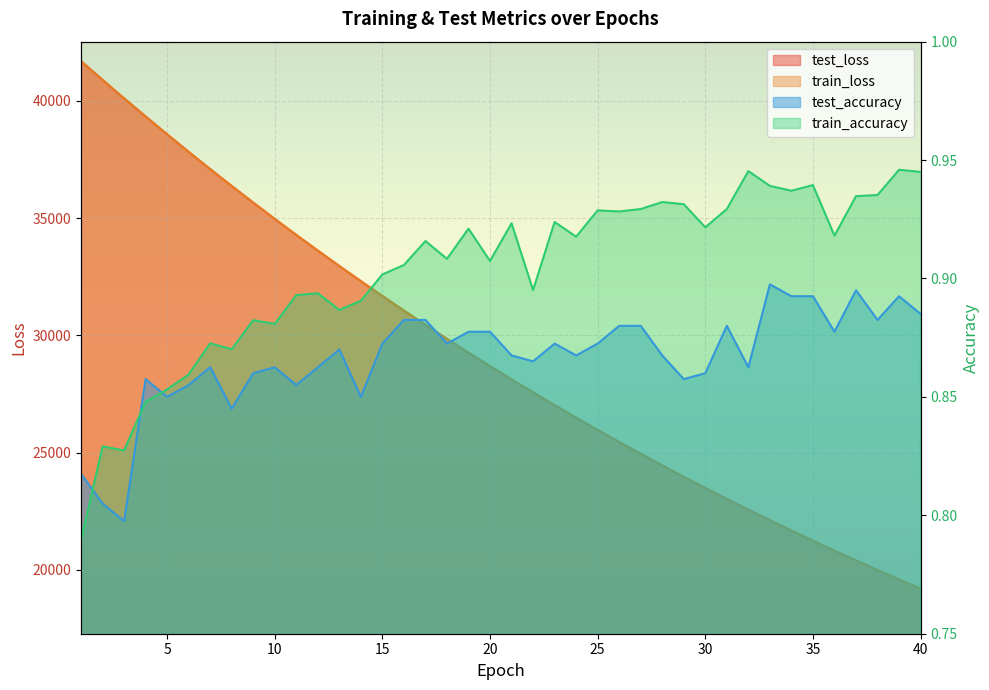

Reading left to right, list all the values displayed in this chart.

test_loss: 41688.1	40889.7	40102.8	39329.1	38568.9	37821.0	37086.7	36365.5	35656.0	34961.3	34278.0	33608.6	32952.0	32307.0	31672.9	31051.5	30441.6	29843.6	29256.5	28681.1	28115.4	27562.4	27017.7	26483.6	25959.7	25445.7	24941.5	24446.5	23961.1	23484.8	23017.8	22559.4	22109.9	21668.6	21235.8	20811.7	20394.4	19985.7	19584.5	19191.0
train_loss: 41688.9	40888.8	40101.7	39328.3	38567.9	37819.9	37085.4	36363.4	35654.6	34959.3	34276.4	33606.9	32949.6	32304.5	31671.1	31049.6	30439.9	29842.0	29254.8	28679.2	28113.8	27560.4	27015.4	26481.8	25957.6	25444.0	24939.8	24445.0	23959.8	23483.6	23016.6	22558.0	22108.4	21667.2	21234.5	20810.1	20393.2	19984.3	19583.2	19189.8
test_accuracy: 0.8	0.8	0.8	0.9	0.9	0.9	0.9	0.8	0.9	0.9	0.9	0.9	0.9	0.8	0.9	0.9	0.9	0.9	0.9	0.9	0.9	0.9	0.9	0.9	0.9	0.9	0.9	0.9	0.9	0.9	0.9	0.9	0.9	0.9	0.9	0.9	0.9	0.9	0.9	0.9
train_accuracy: 0.8	0.8	0.8	0.8	0.9	0.9	0.9	0.9	0.9	0.9	0.9	0.9	0.9	0.9	0.9	0.9	0.9	0.9	0.9	0.9	0.9	0.9	0.9	0.9	0.9	0.9	0.9	0.9	0.9	0.9	0.9	0.9	0.9	0.9	0.9	0.9	0.9	0.9	0.9	0.9